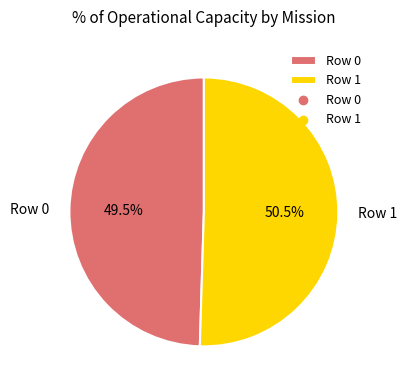

Is there a majority slice in this chart?

Yes